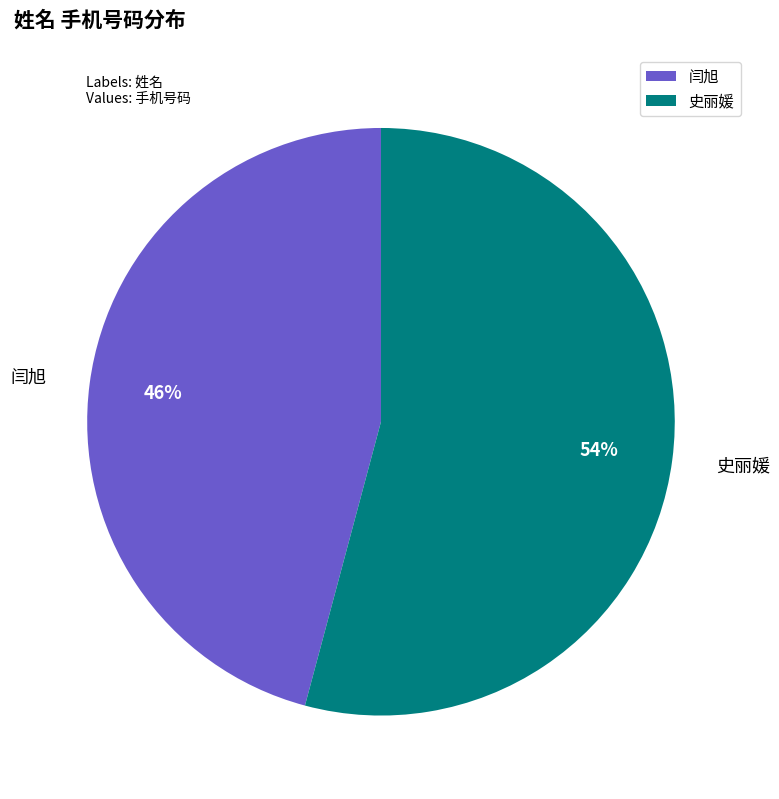

Rank the categories by value from highest to lowest.

史丽媛, 闫旭